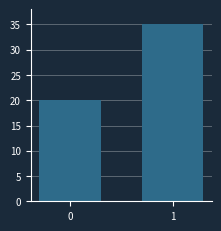

Reading right to left, list all the values displayed in this chart.

1=35	0=20